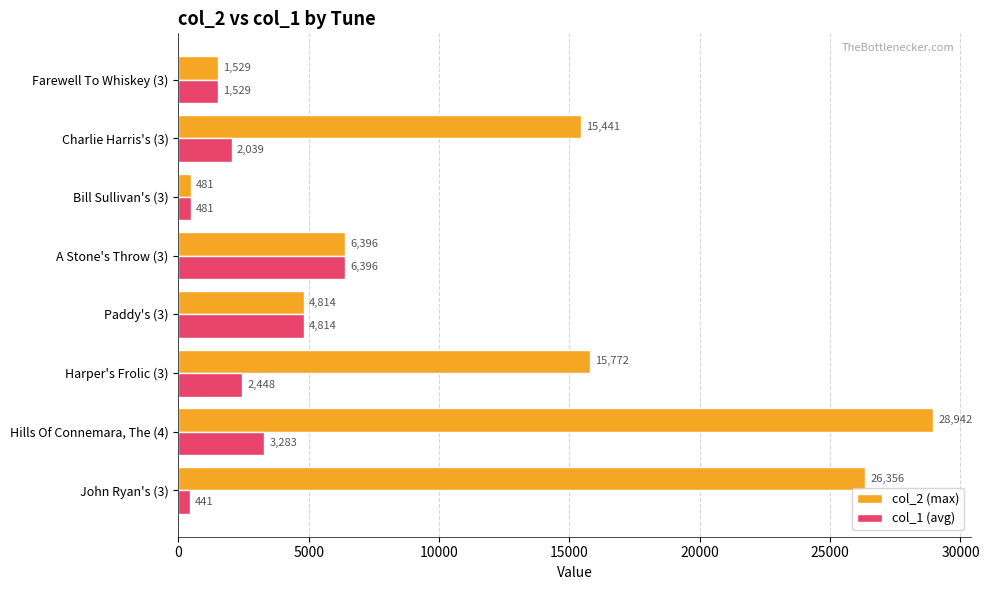

What are all the series names shown in the legend?

col_2 (max), col_1 (avg)